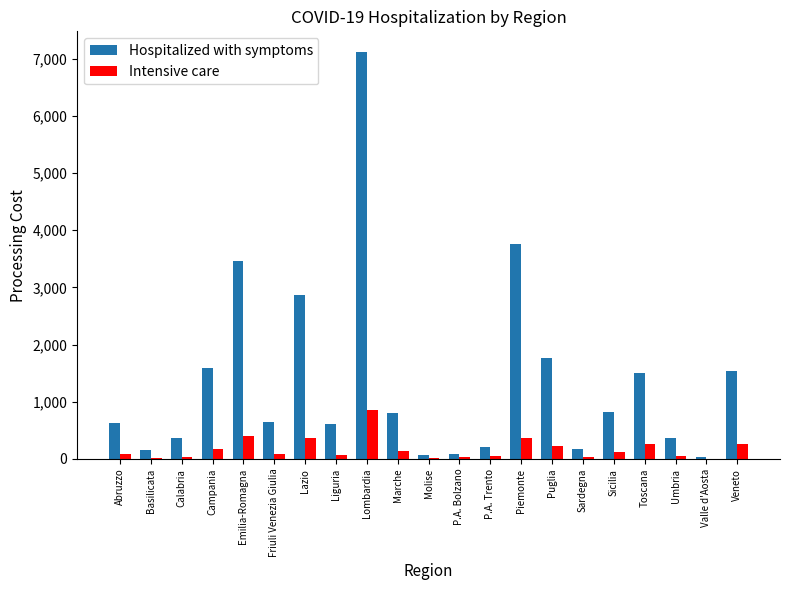

Is it true that Intensive care equals 32 at Sardegna?

True